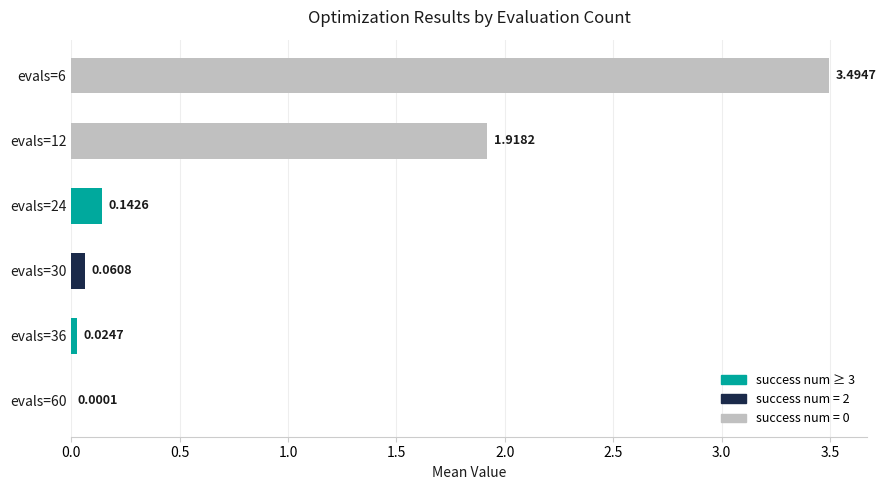

Which has a higher value, evals=60 or evals=12?

evals=12